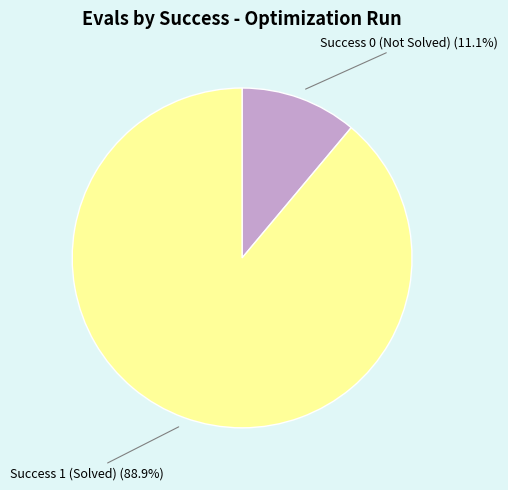

Is there any slice that represents more than half of the pie?

Yes